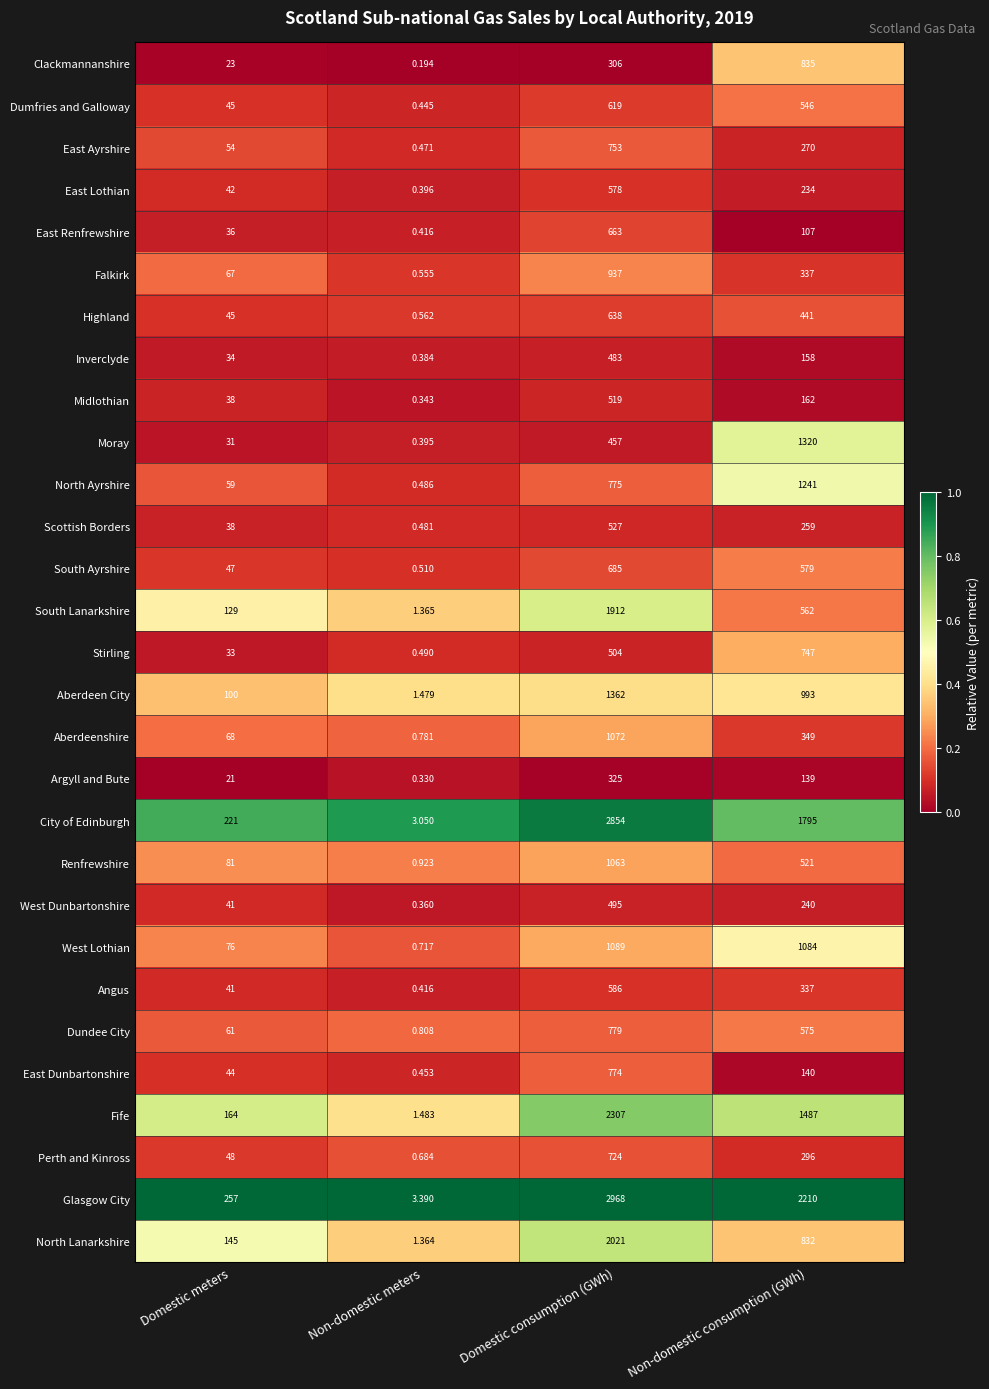

List the series in order of their peak value, lowest first.

Argyll and Bute, Inverclyde, West Dunbartonshire, Midlothian, Scottish Borders, East Lothian, Angus, Dumfries and Galloway, Highland, East Renfrewshire, South Ayrshire, Perth and Kinross, Stirling, East Ayrshire, East Dunbartonshire, Dundee City, Clackmannanshire, Falkirk, Renfrewshire, Aberdeenshire, West Lothian, North Ayrshire, Moray, Aberdeen City, South Lanarkshire, North Lanarkshire, Fife, City of Edinburgh, Glasgow City